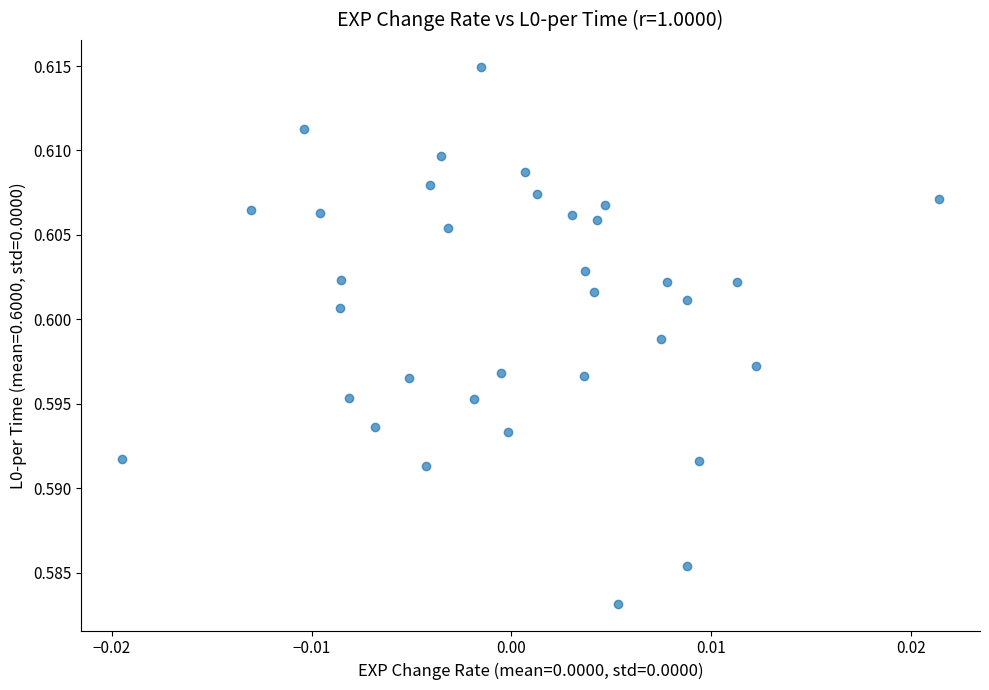

How many points are shown in the scatter plot?

34